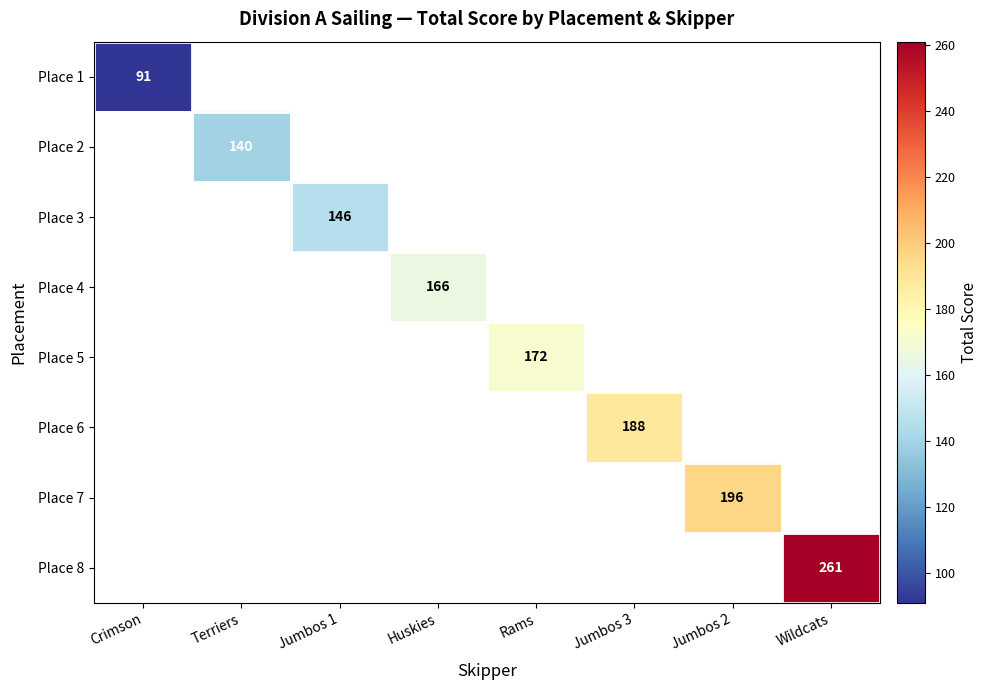

The value of Place 6 at Jumbos 3 is 309. True or false?

False